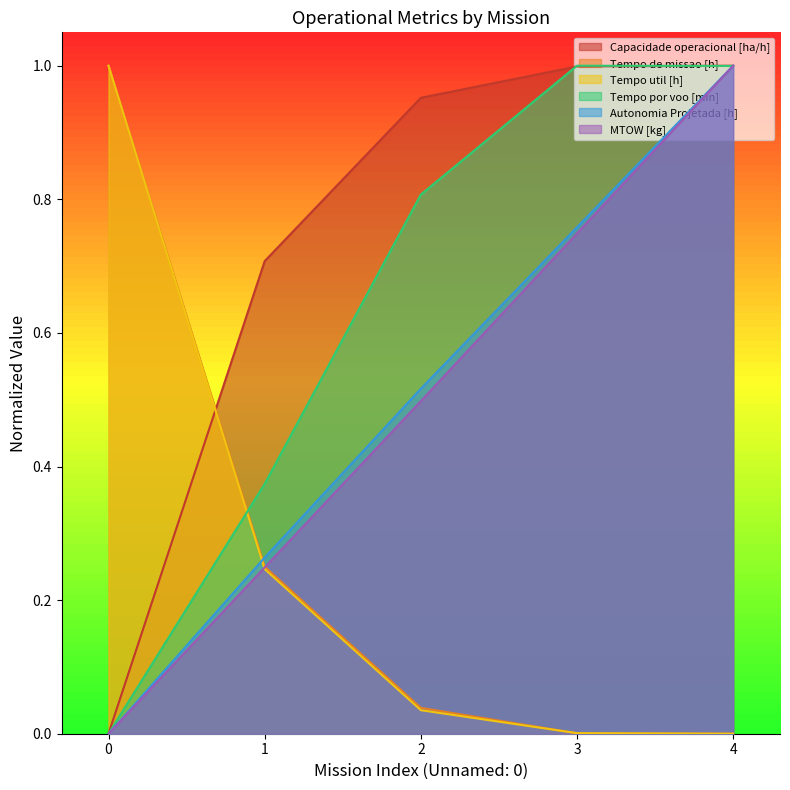

The value of Autonomia Projetada [h] at 2 is 0.3. True or false?

False